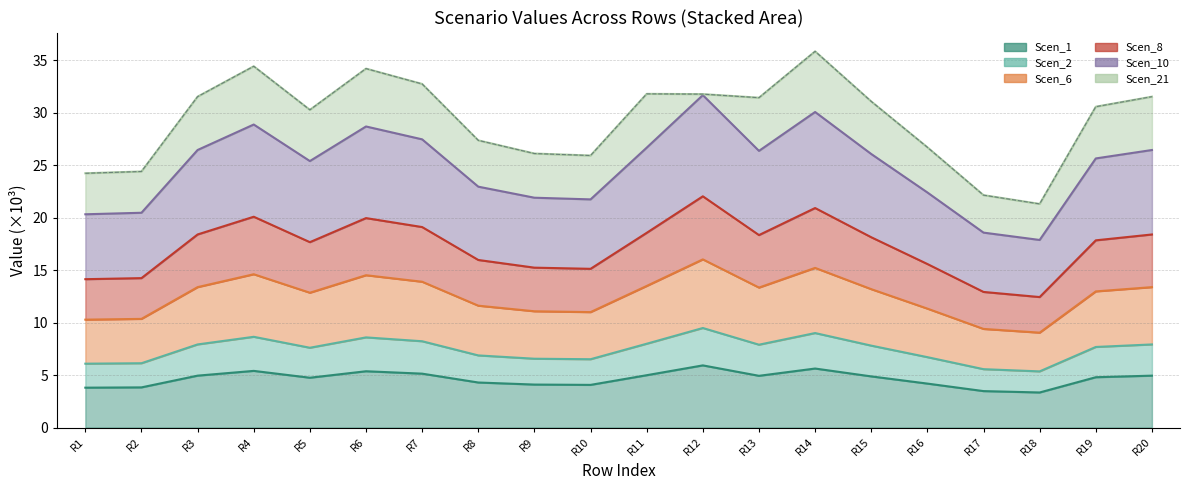

True or false: Scen_1 and Scen_8 cross at least once.

False